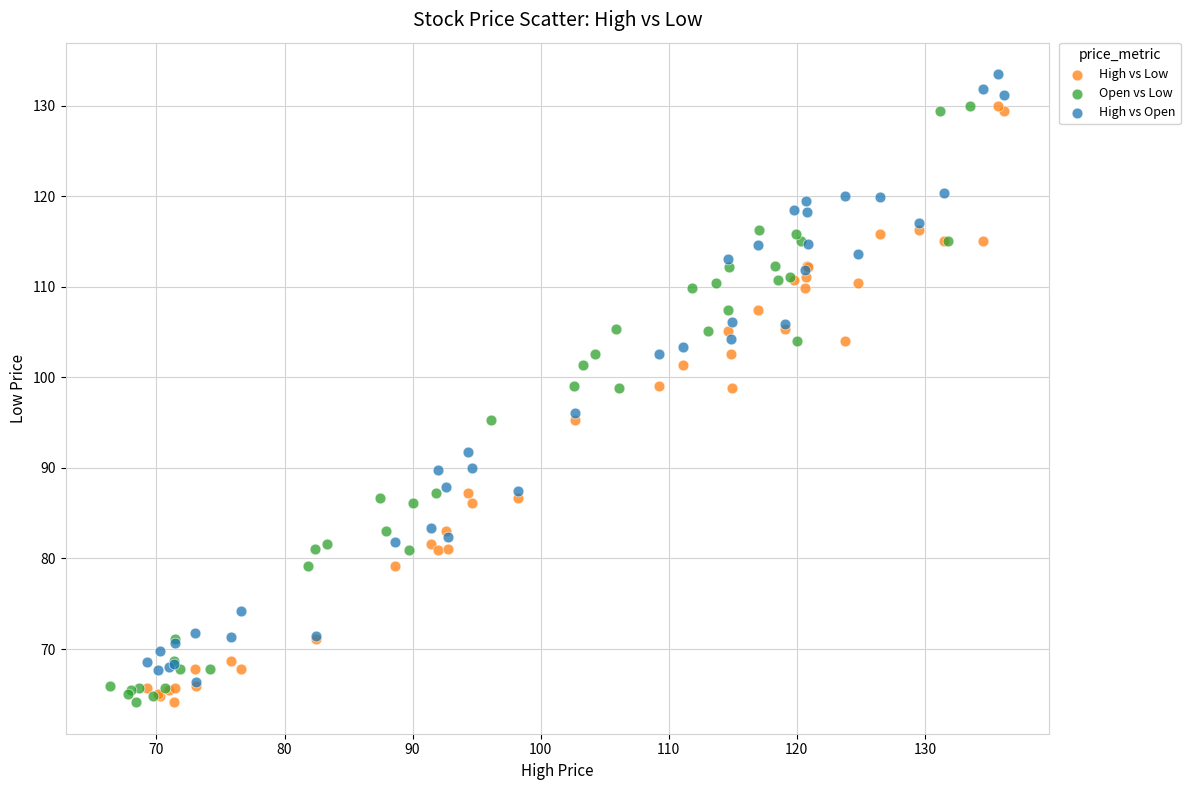

Which series contains the highest Y value?

High vs Open